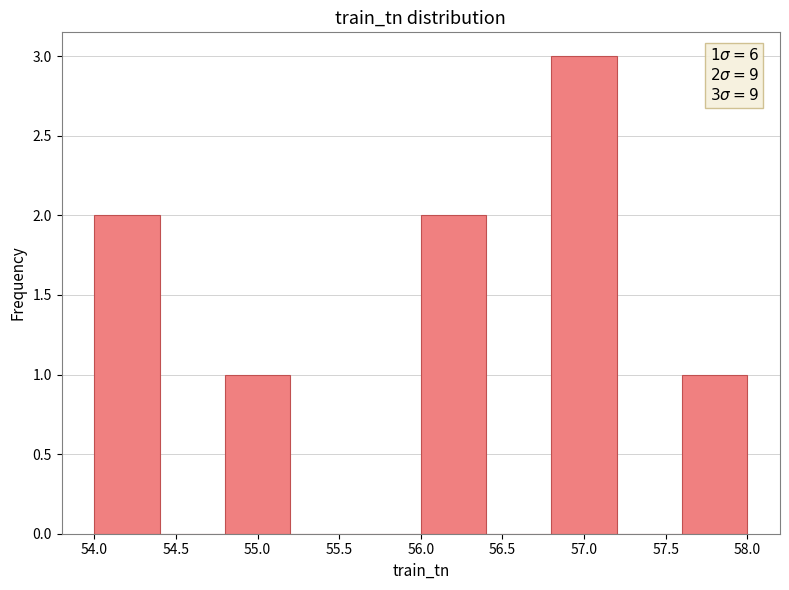

Which range on the x-axis has the tallest bar?

56.8 to 57.2